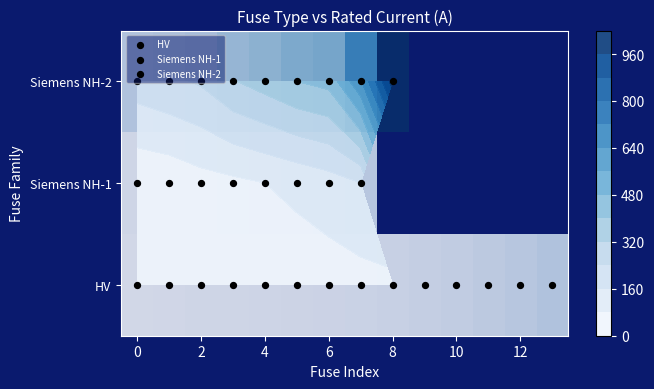

Which series has the largest range (max minus min)?

Siemens NH-2